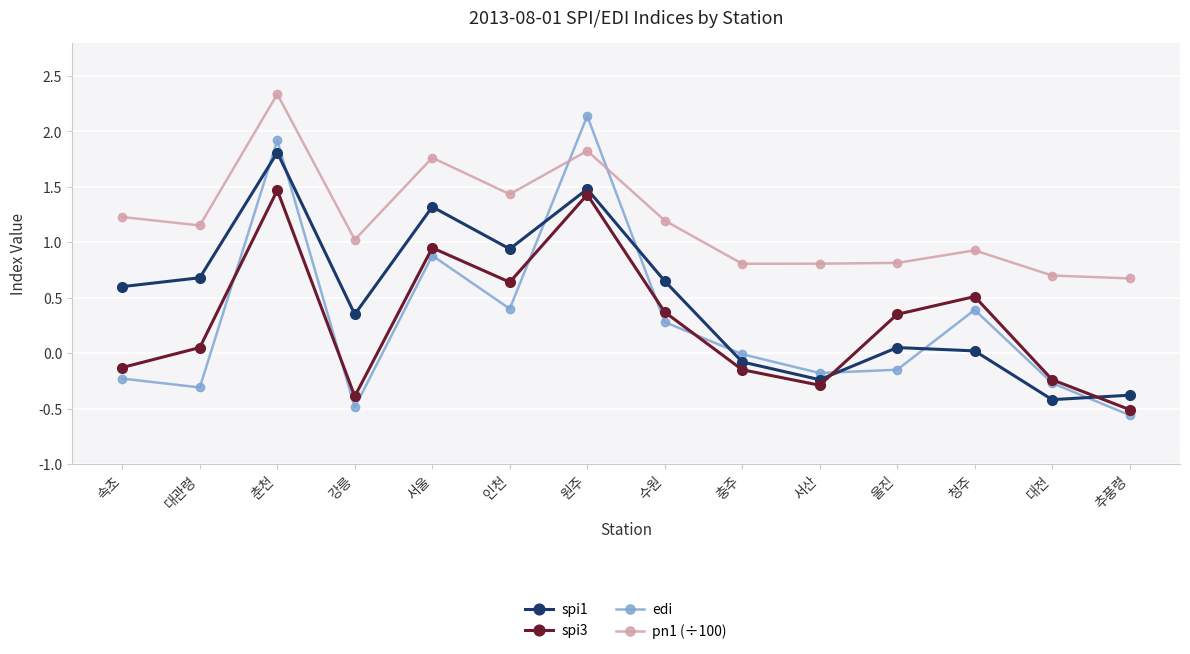

True or false: pn1 (÷100) has a value of 3.0 at 원주.

False